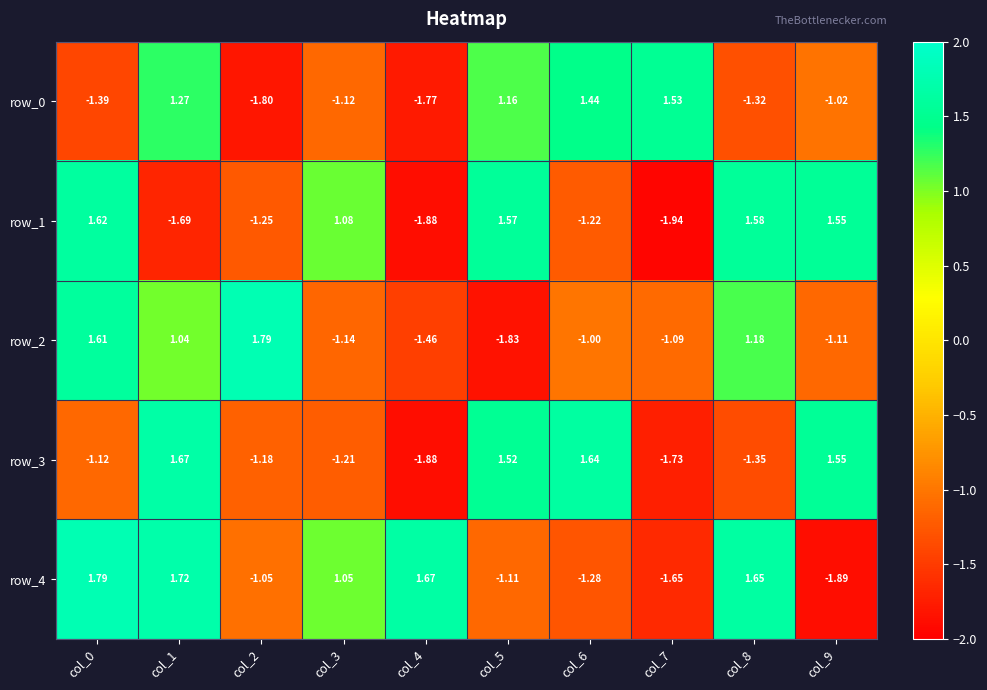

How many values in row_2 are above zero?

4